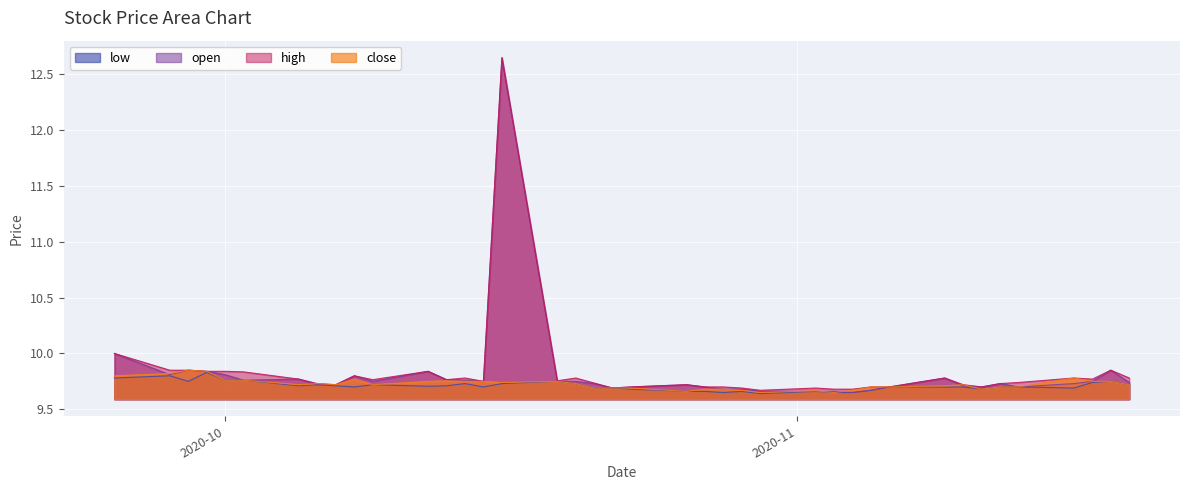

Which category has the highest value across all series?

2020-10-16